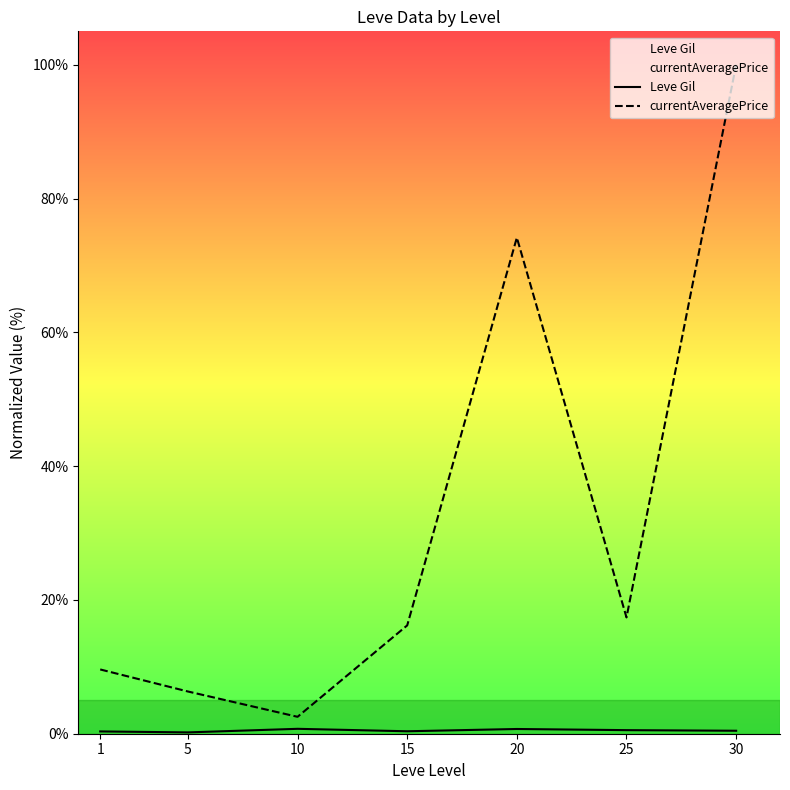

What is the total value across all series at 15?

16.6